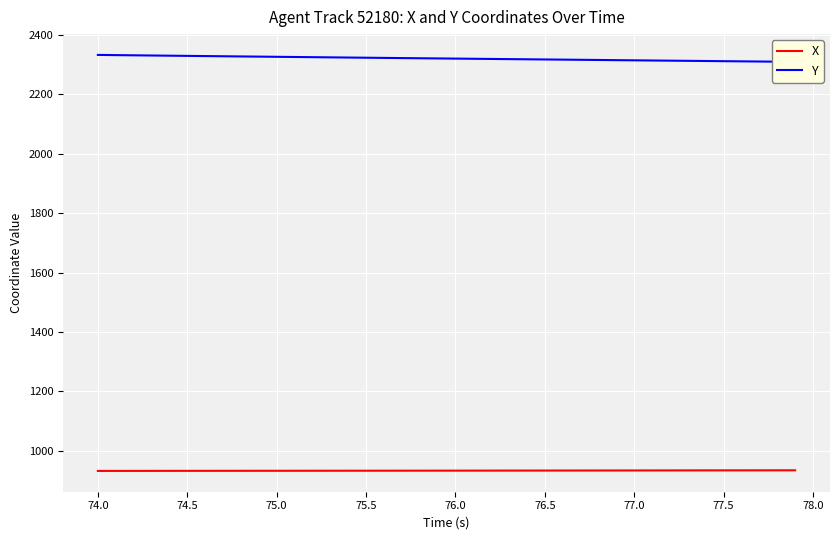

What is the sum of all X values?

37342.0